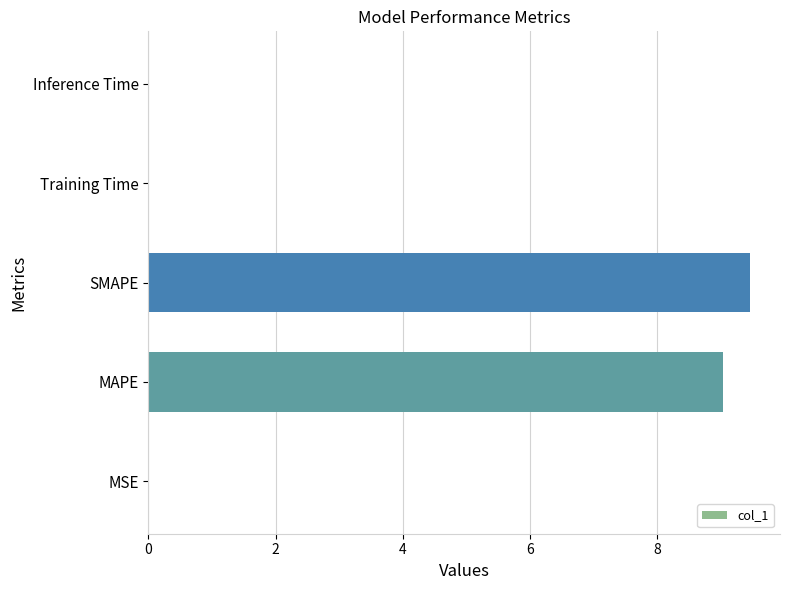

What is the greatest value displayed?

9.5